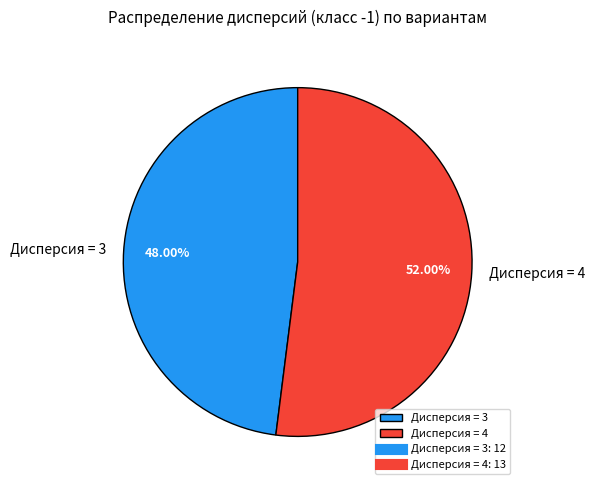

Is there any slice that represents more than half of the pie?

Yes